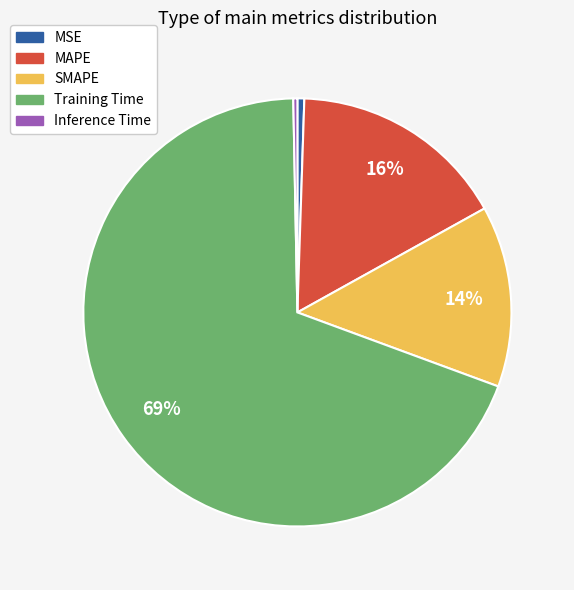

Is it true that MAPE is 27% of the pie?

False